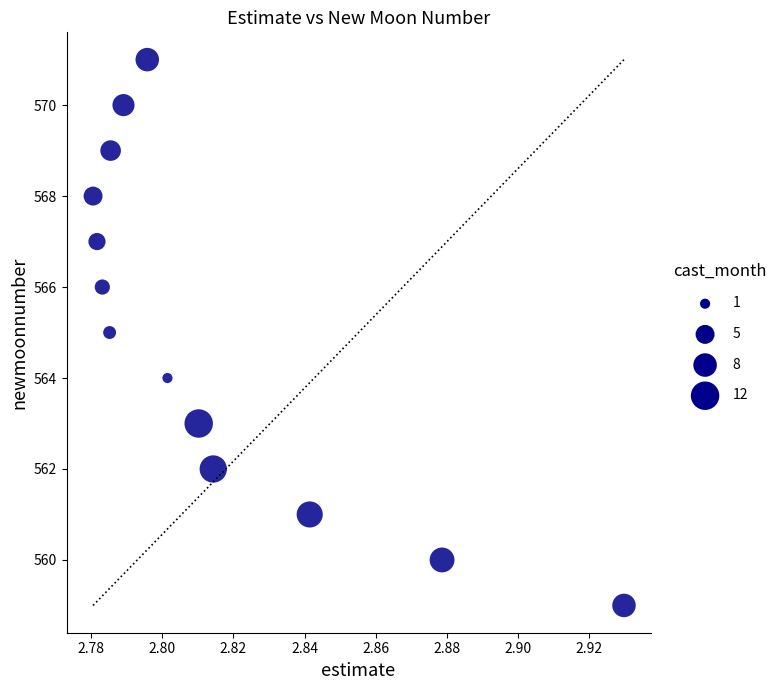

What is the range of Y values (max minus min)?

12